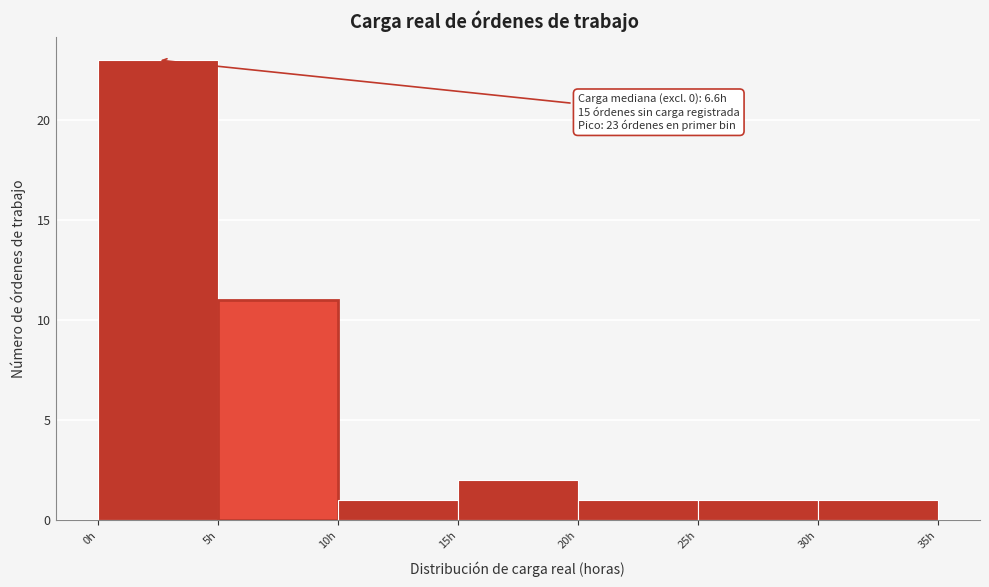

Which range on the x-axis has the tallest bar?

0 to 5